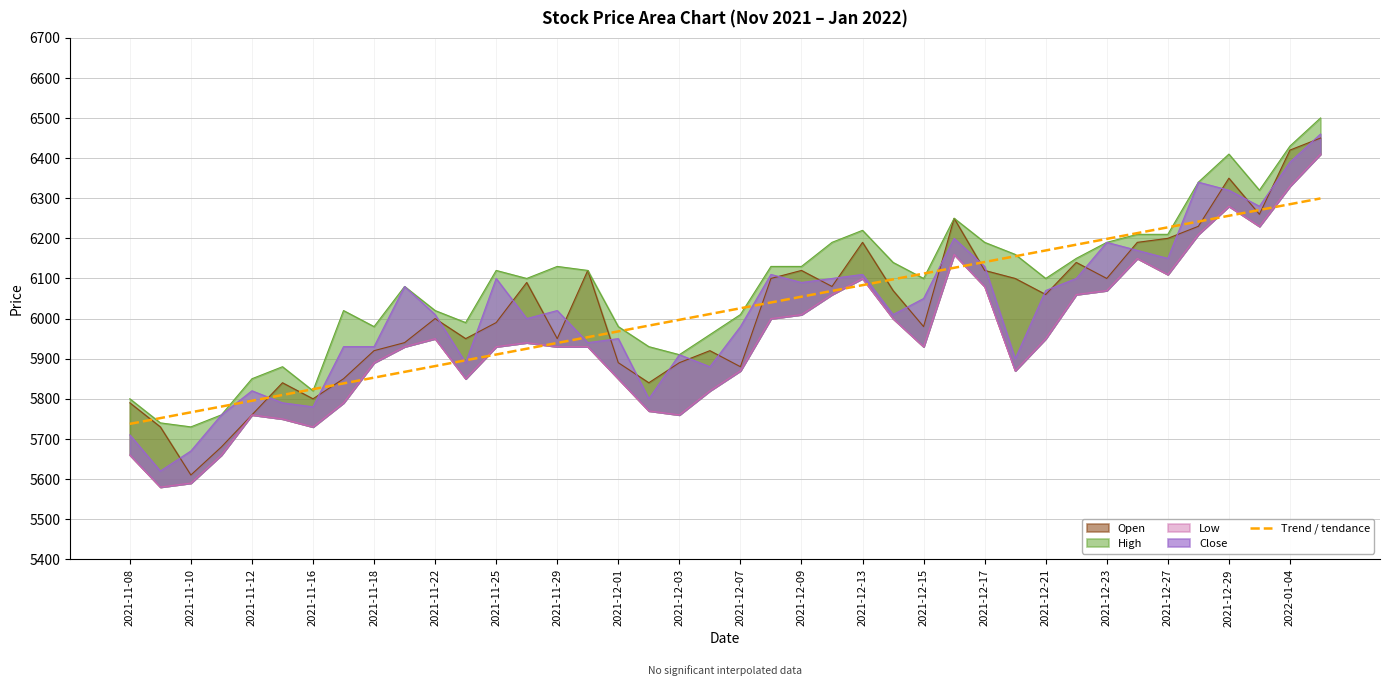

What is the ratio of the value at 2021-12-23 to the value at 2021-11-08?

1.1